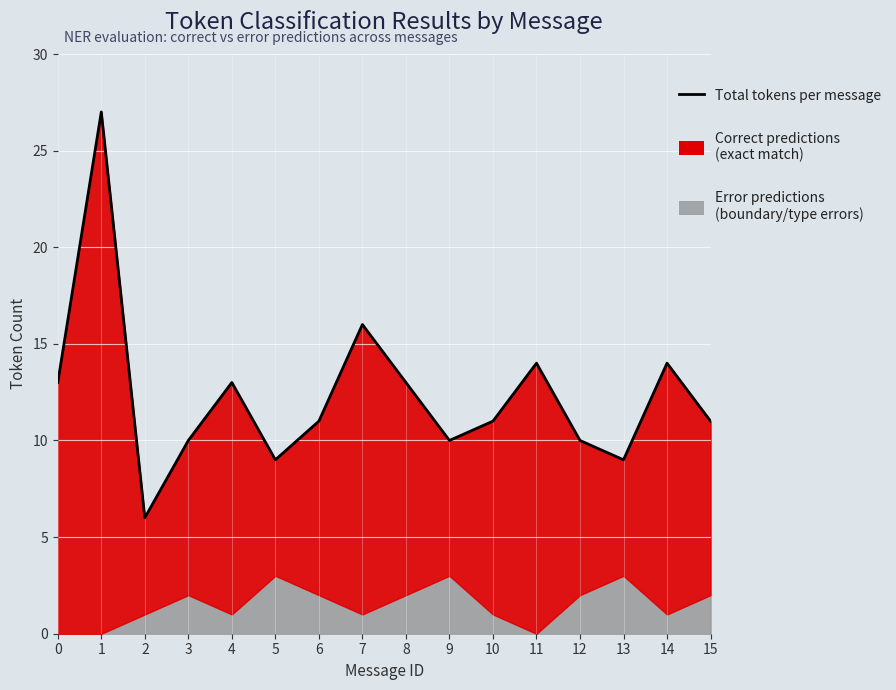

How many lines are shown in the chart?

1